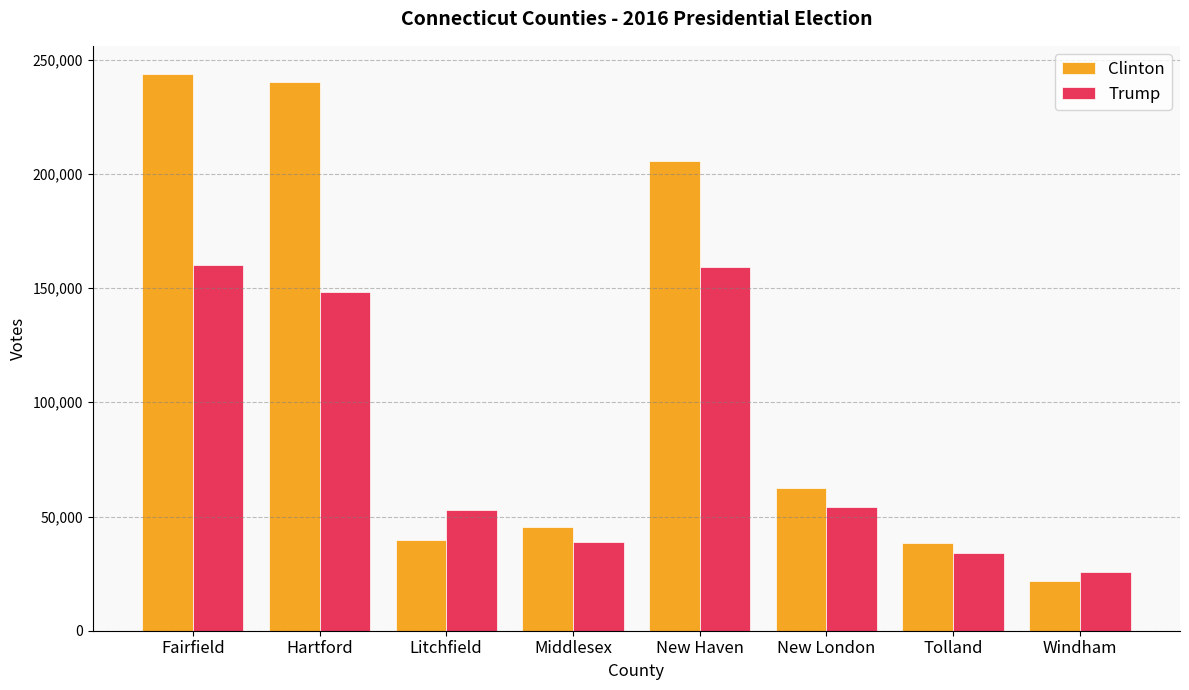

Are the bars horizontal?

No